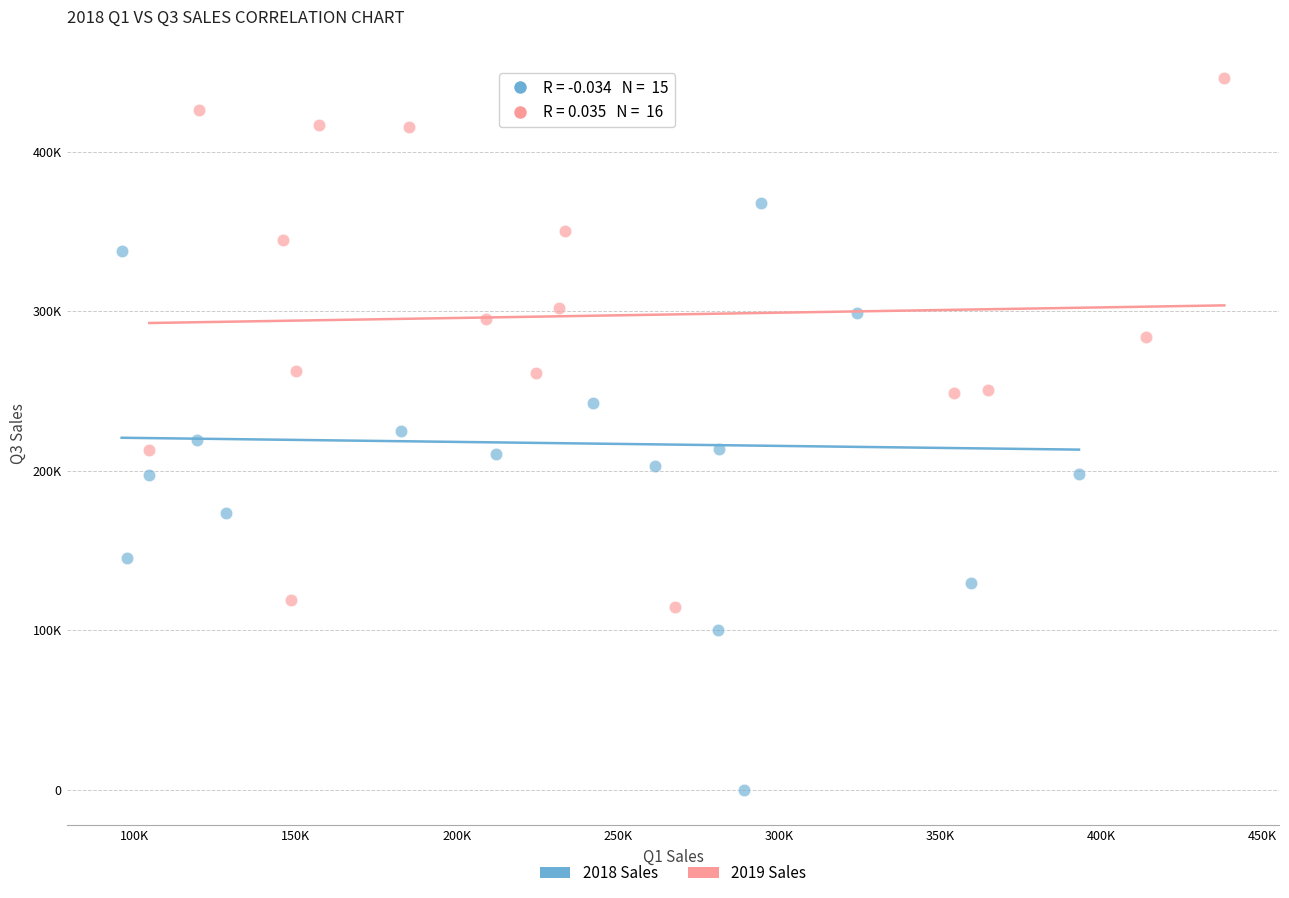

Which series contains the highest Y value?

2019 Sales